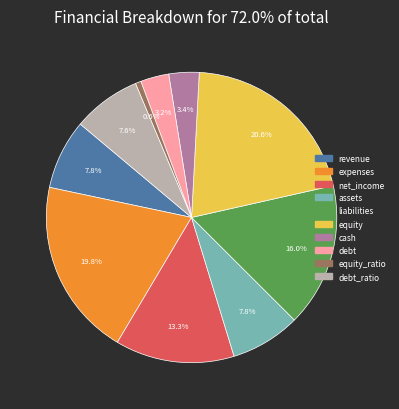

Is there a majority slice in this chart?

No